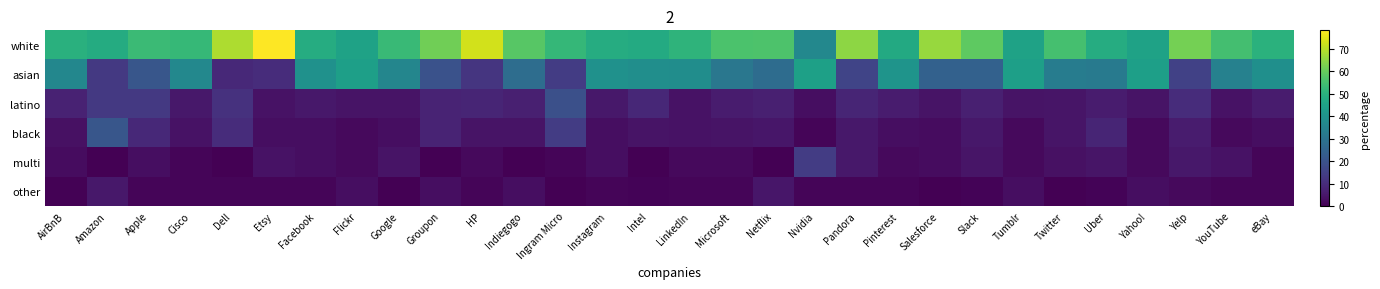

Which series has the widest spread of values?

white